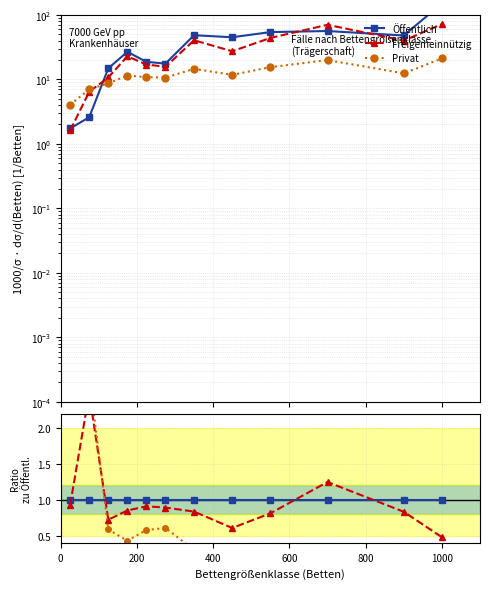

The Freigemeinnützig series shows 0.9 at 0. True or false?

True